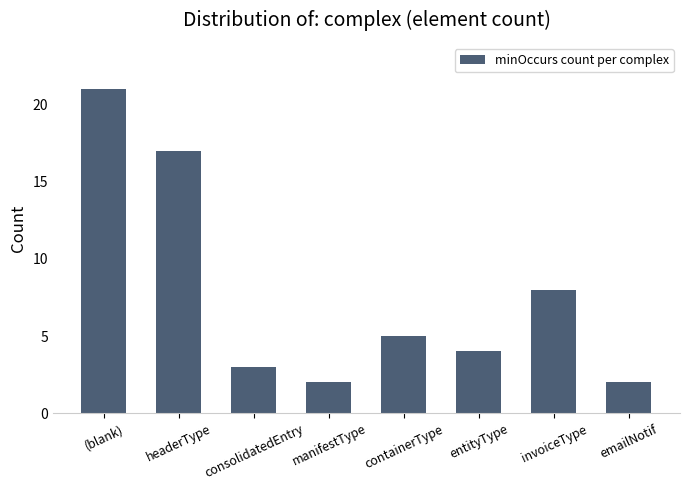

Does the chart contain stacked bars?

No